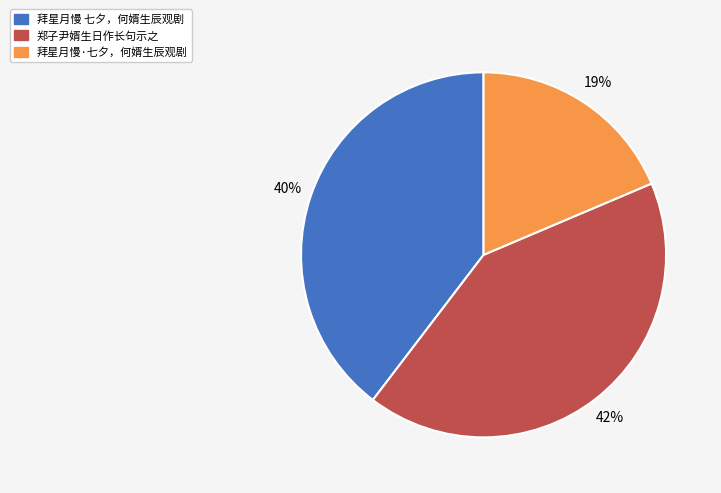

To the nearest percent, what is the difference between the largest and smallest slice percentages?

23%